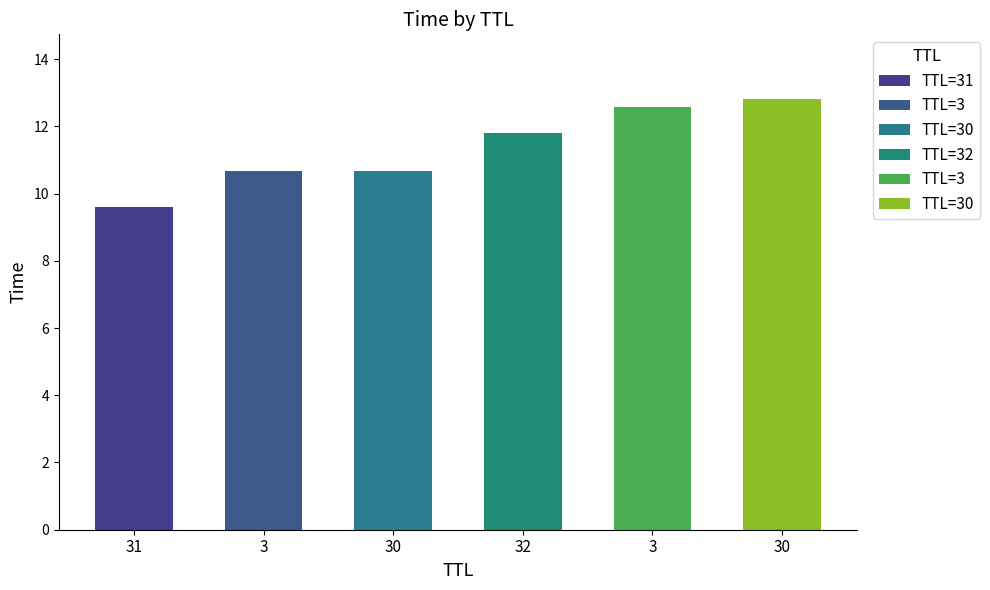

Reading left to right, what are all the values shown in this chart?

31=9.6	3=10.7	30=10.7	32=11.8	3=12.6	30=12.8